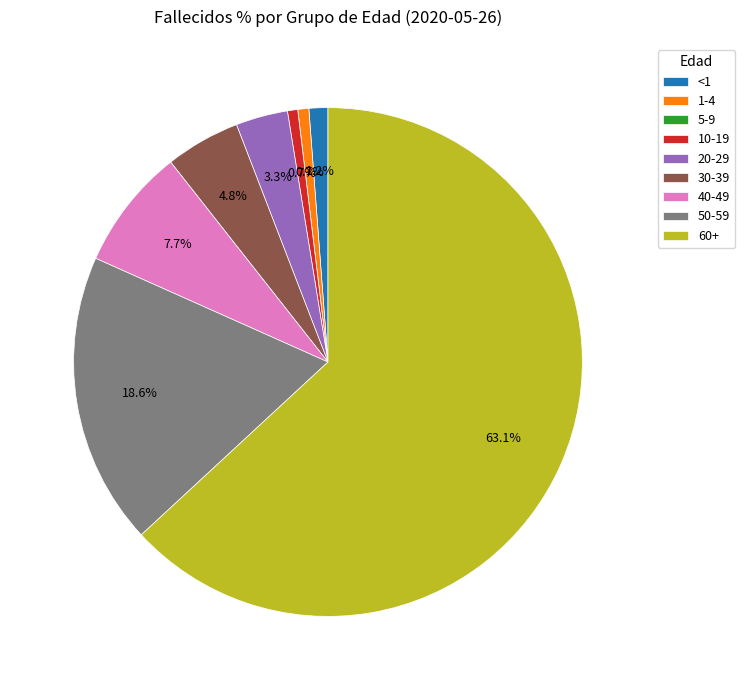

True or false: <1 accounts for 1% of the total.

True